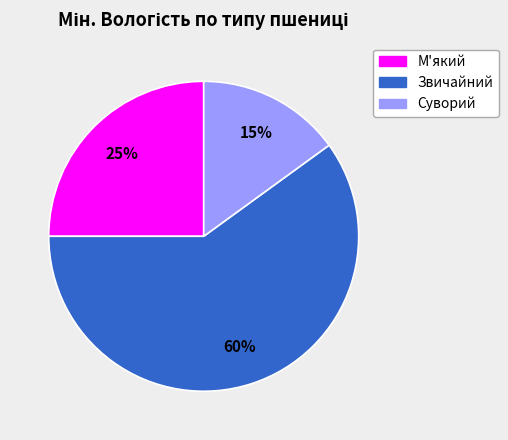

To the nearest percent, what is the combined percentage of Суворий and Звичайний?

75%